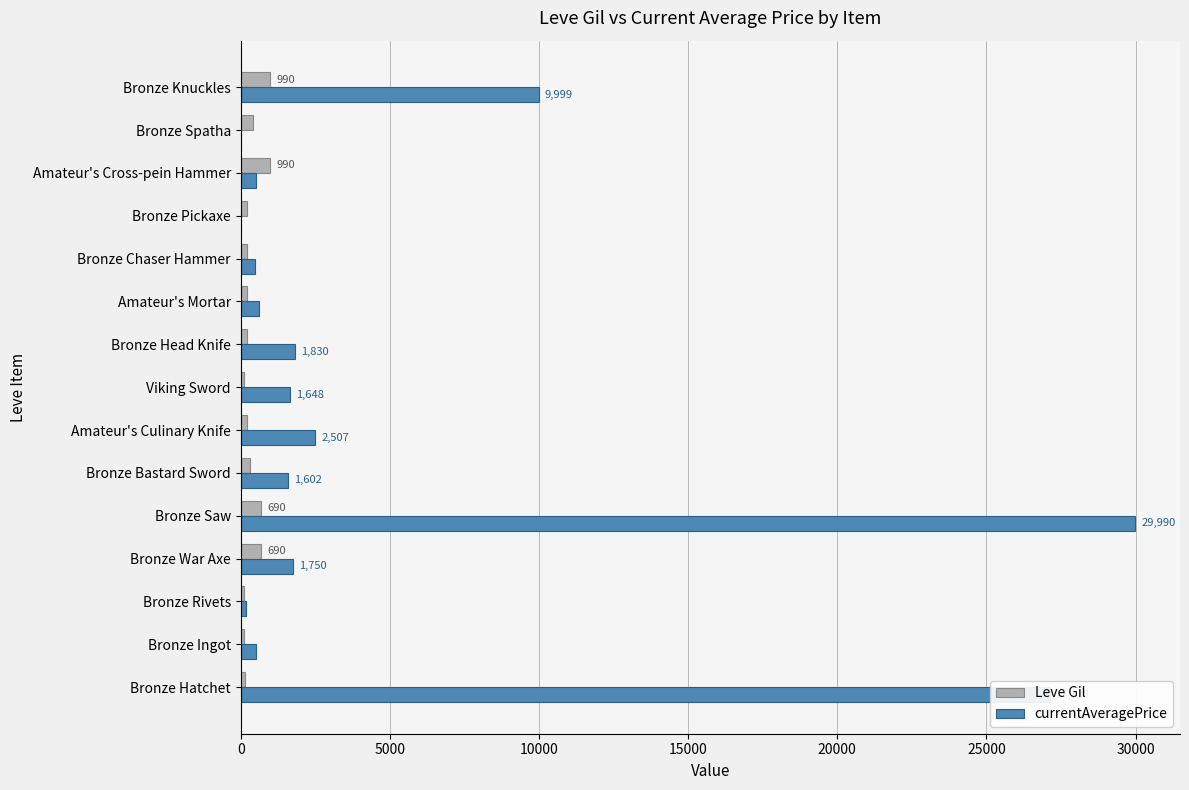

What is the sum of all Leve Gil values?

5719